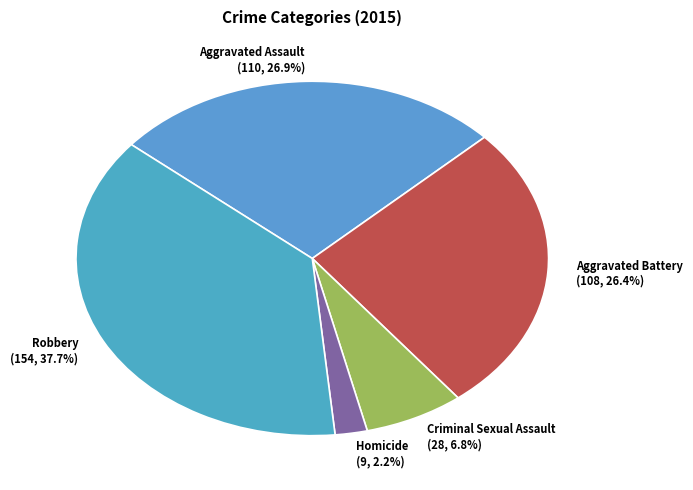

To the nearest percent, what percentage of the pie is Robbery?

38%